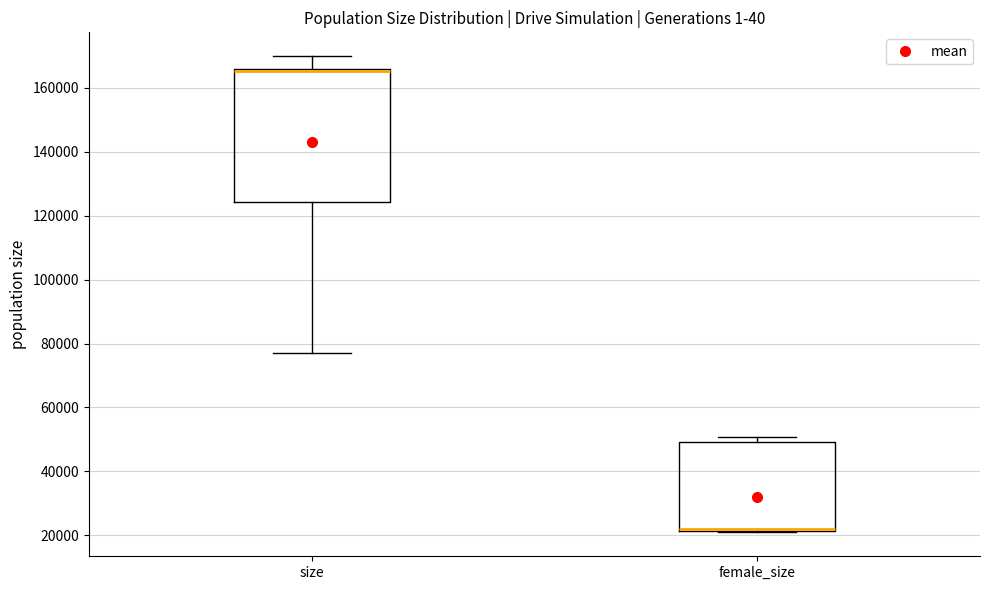

Which box is the tallest, from its lower edge to its upper edge?

size